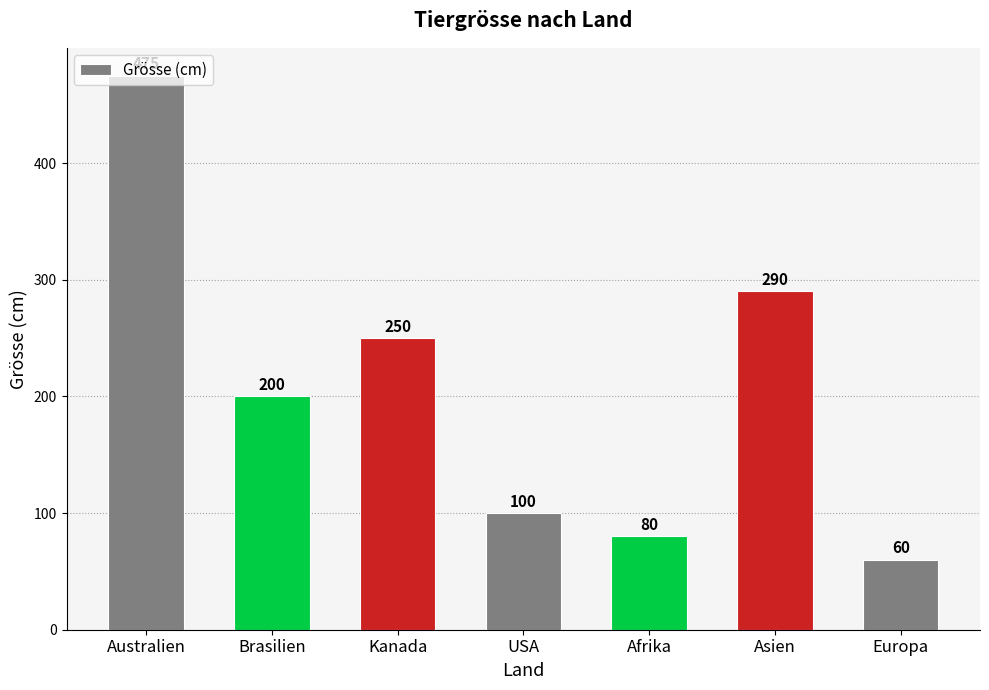

The chart shows a value of 381 at Kanada. True or false?

False